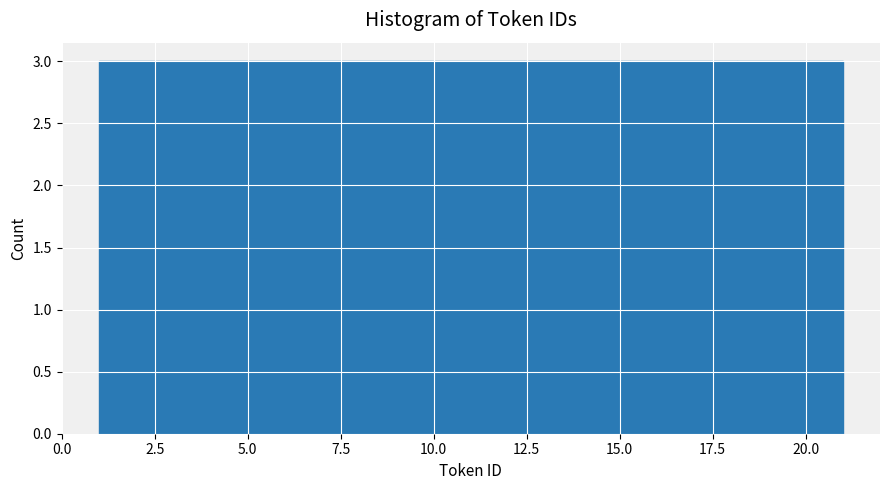

Reading left to right, transcribe this chart: for each bar, give the range it covers on the x-axis and its height. Neither the bar edges nor the heights are printed on the chart, so give them approximately, as read against the axes.

1.0 to 4.0: 3
4.0 to 6.5: 3
6.5 to 9.5: 3
9.5 to 12.5: 3
12.5 to 15.5: 3
15.5 to 18.0: 3
18.0 to 21.0: 3